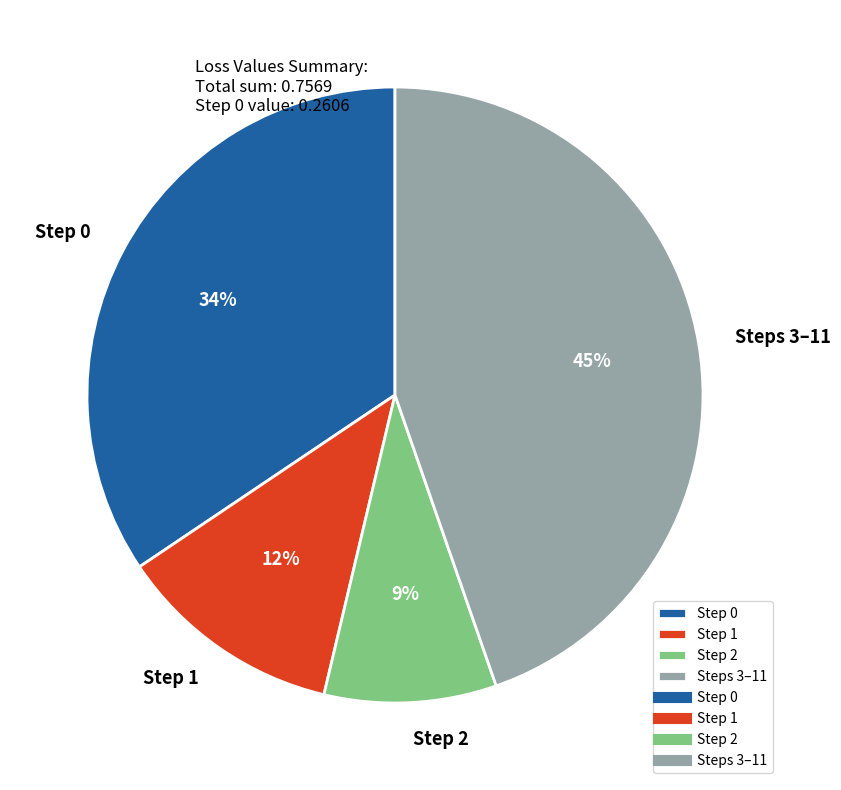

Which slice is the smallest?

Step 2